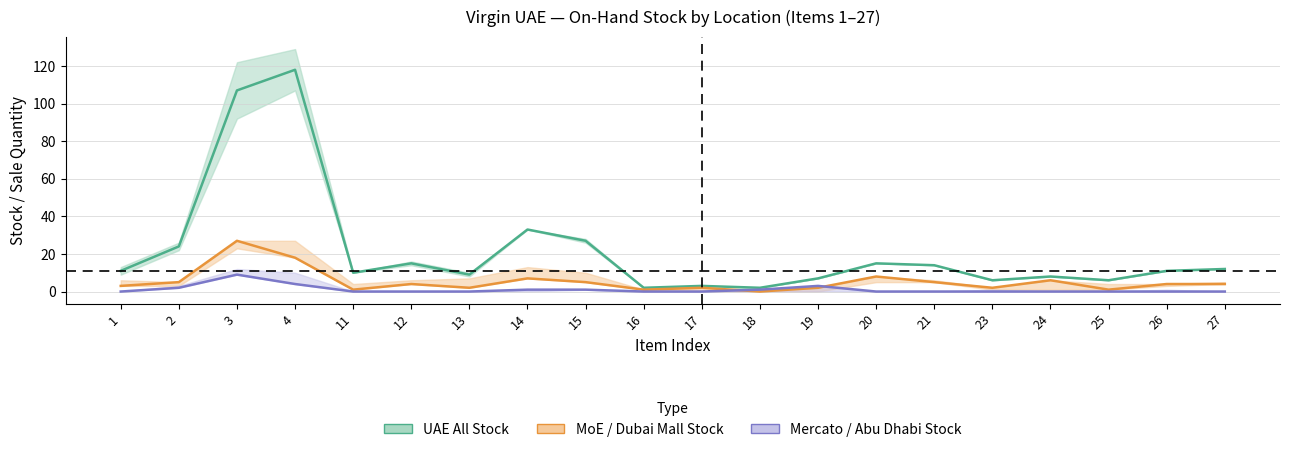

Where is UAE All Stock nearest to the value 60?

14